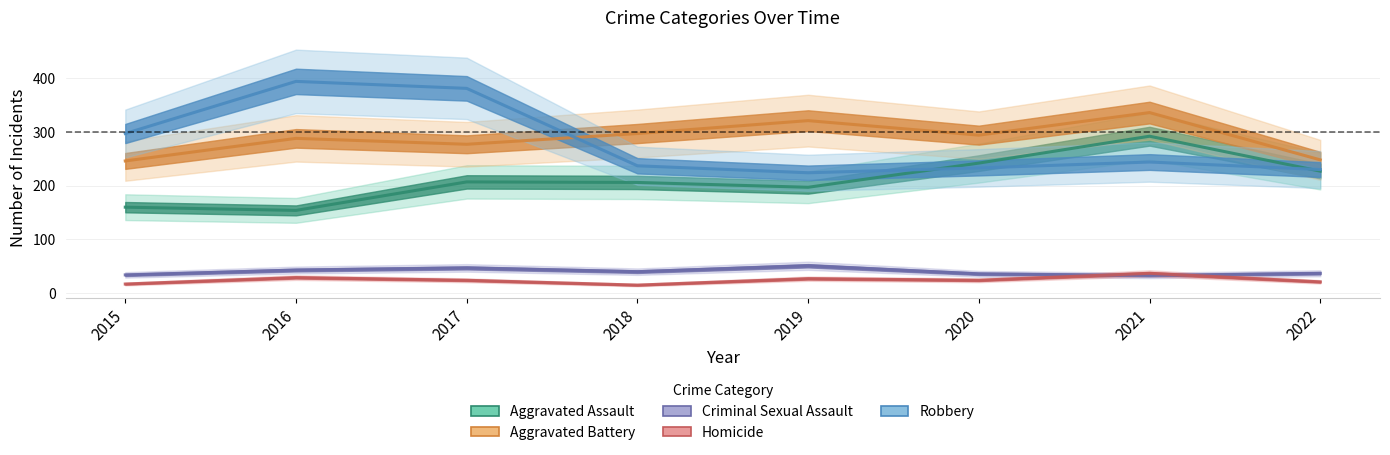

At which category does Homicide reach its first local peak?

2016